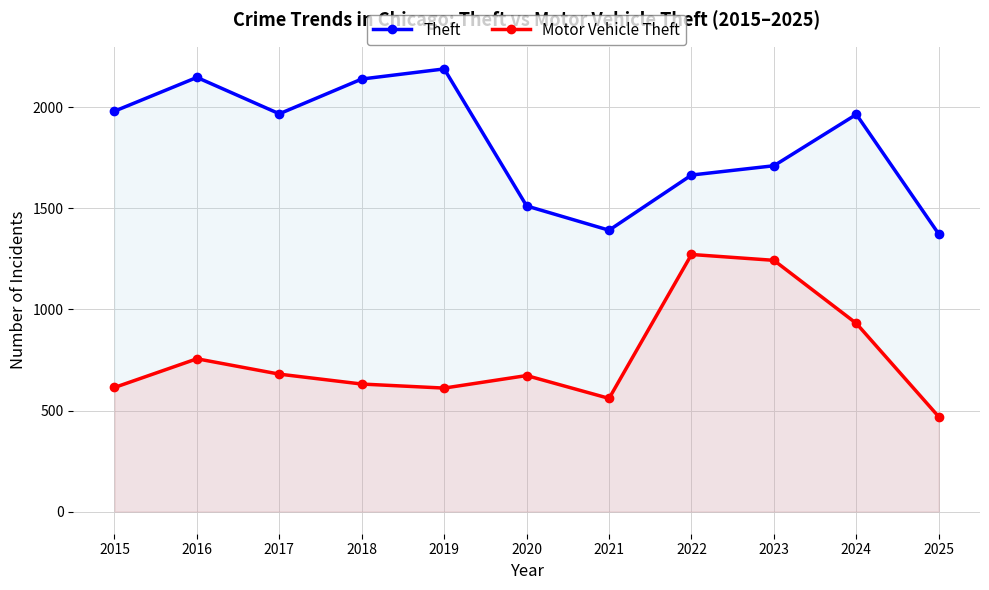

True or false: Motor Vehicle Theft and Theft cross at least once.

False